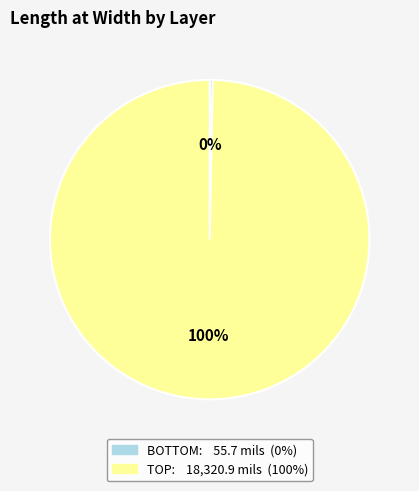

Is there any slice that represents more than half of the pie?

Yes